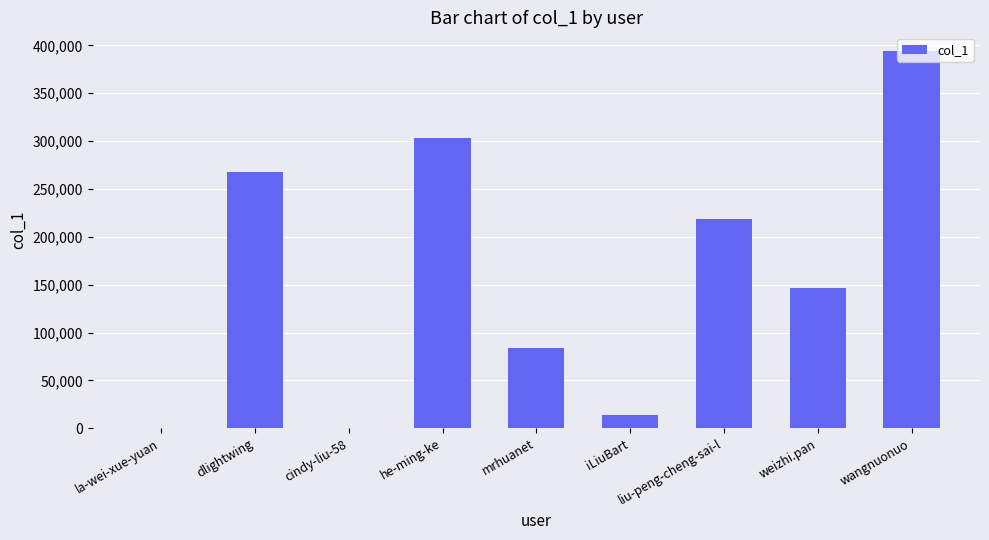

What is the greatest value displayed?

393919